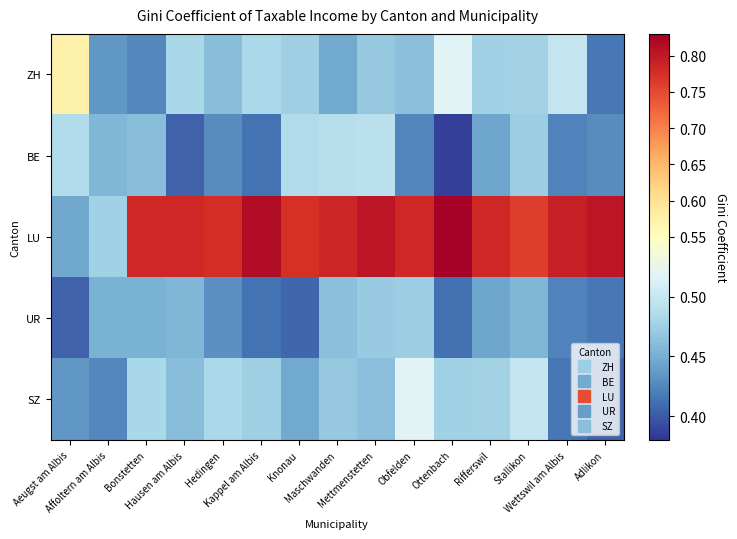

Which series changed the most between Affoltern am Albis and Hedingen?

LU